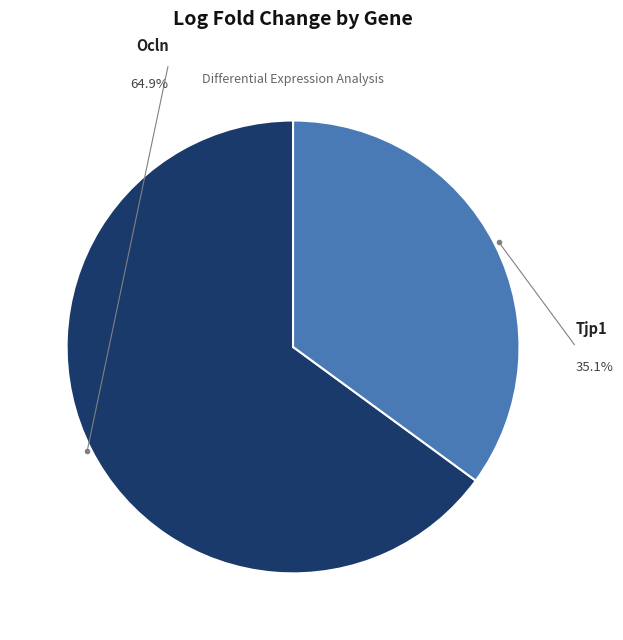

What is the smallest slice in the pie chart?

Tjp1